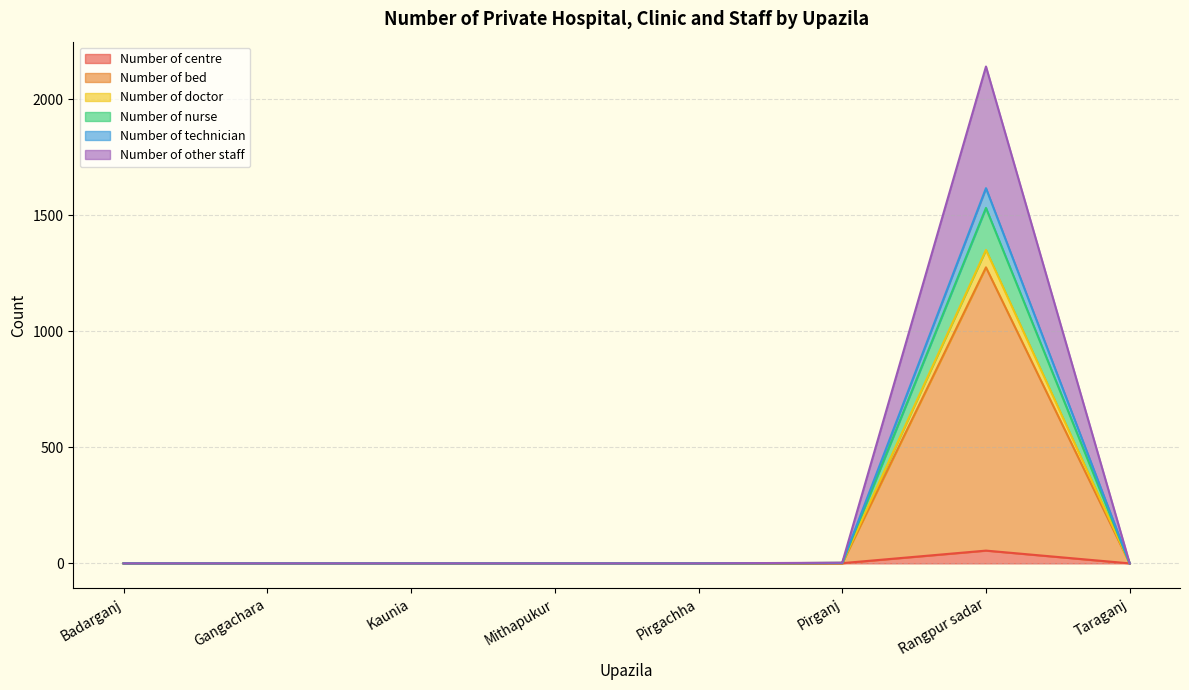

What is the average value of the Number of centre series?

7